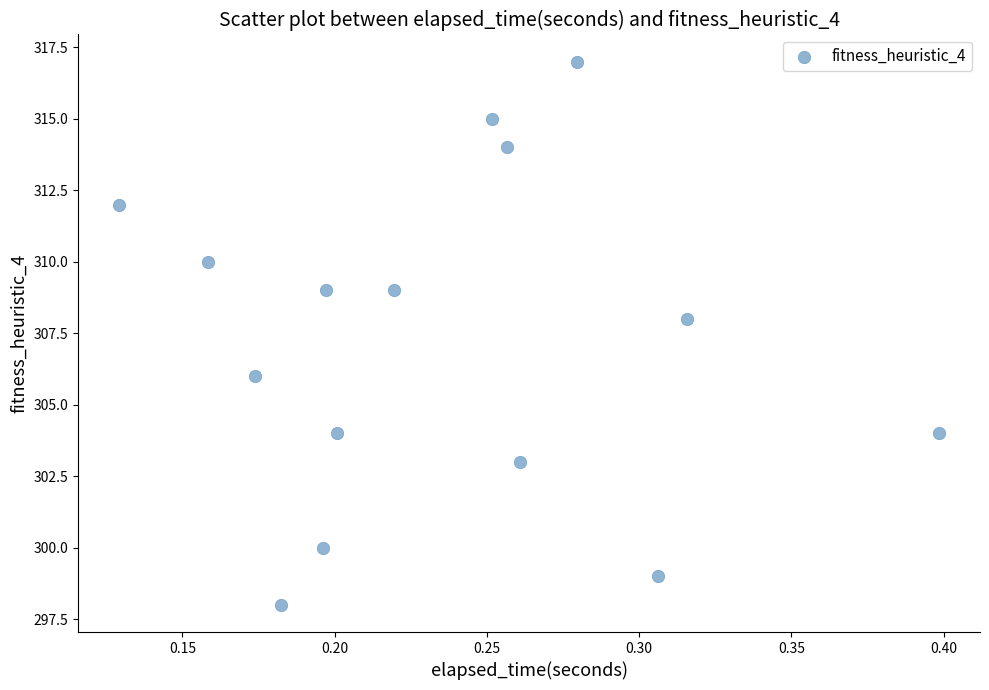

What is the range of Y values (max minus min)?

19